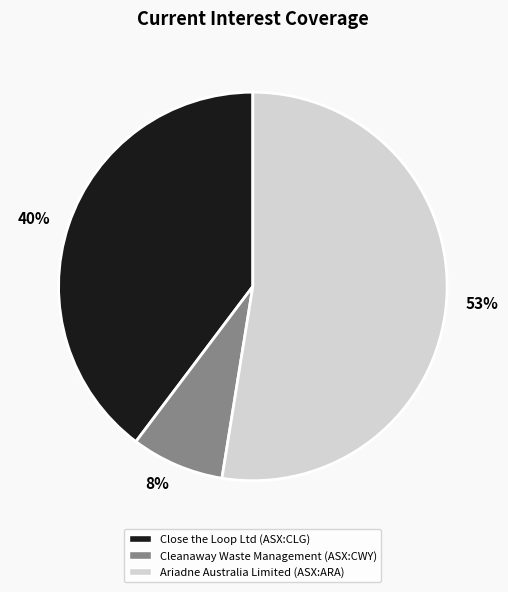

What percentage is the Cleanaway Waste Management (ASX:CWY) slice, to the nearest percent?

8%